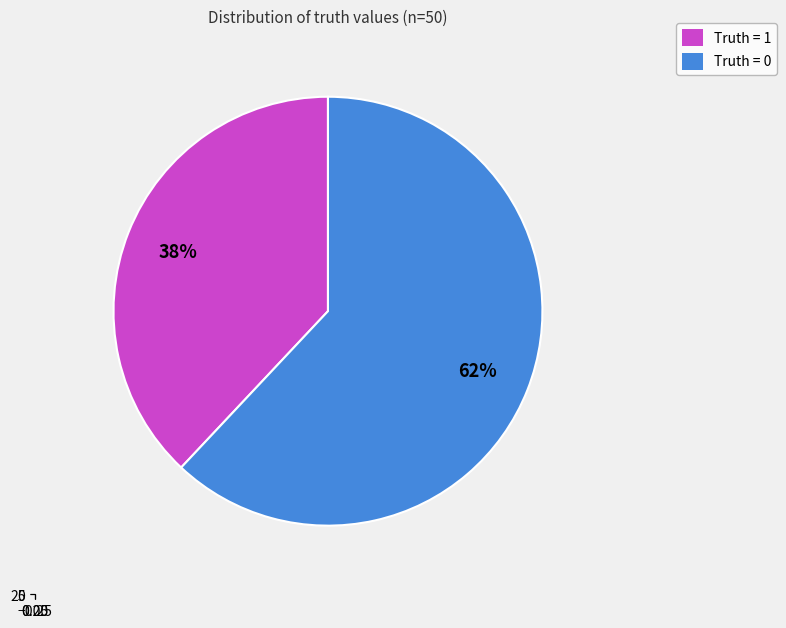

Combined, do Truth = 1 and Truth = 0 account for over 50%?

Yes